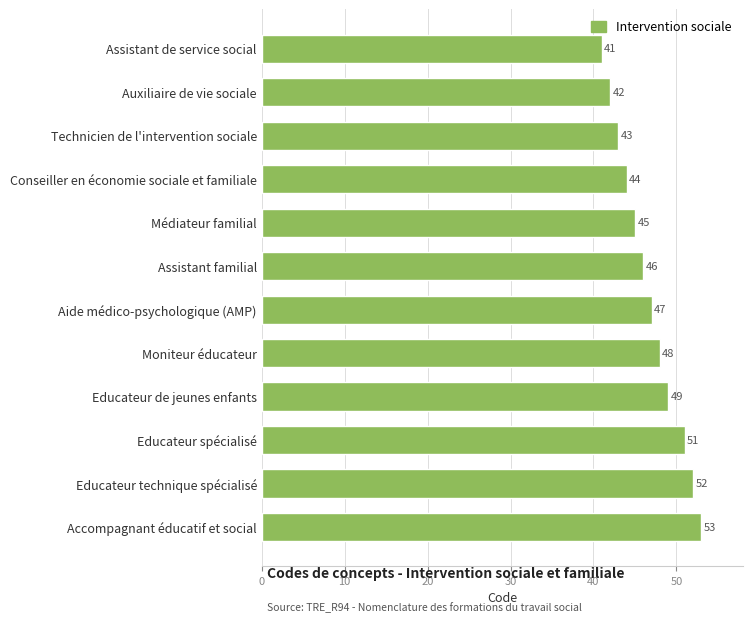

Rank the categories by value from highest to lowest.

Accompagnant éducatif et social, Educateur technique spécialisé, Educateur spécialisé, Educateur de jeunes enfants, Moniteur éducateur, Aide médico-psychologique (AMP), Assistant familial, Médiateur familial, Conseiller en économie sociale et familiale, Technicien de l'intervention sociale, Auxiliaire de vie sociale, Assistant de service social